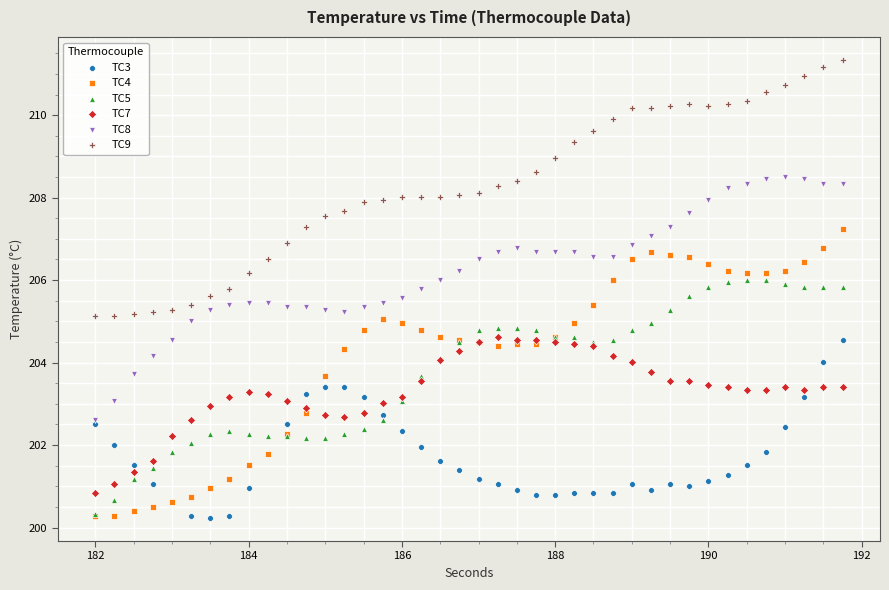

Which series has the largest Y range (max minus min)?

TC4